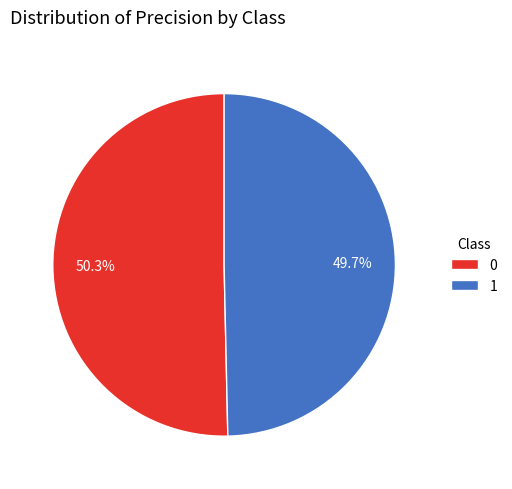

What percentage is the 0 slice, to the nearest percent?

50%